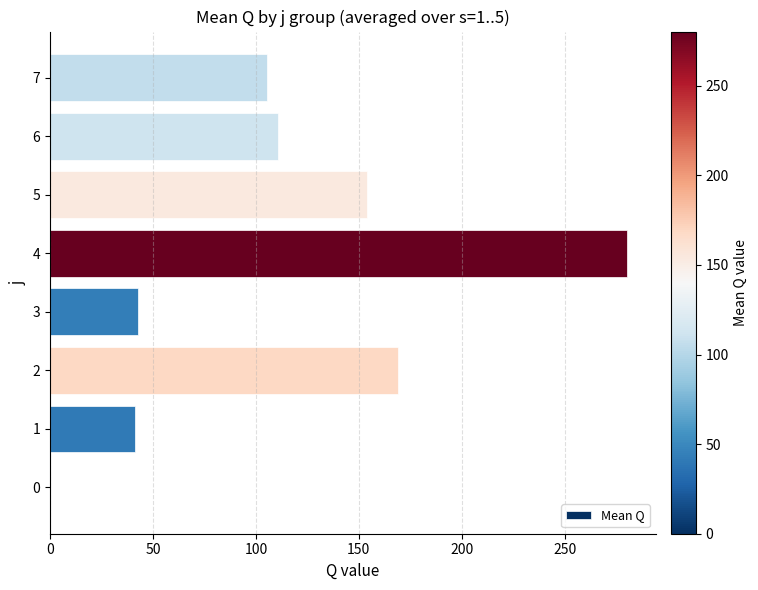

What is the sum of the values at 5 and 1?

195.2